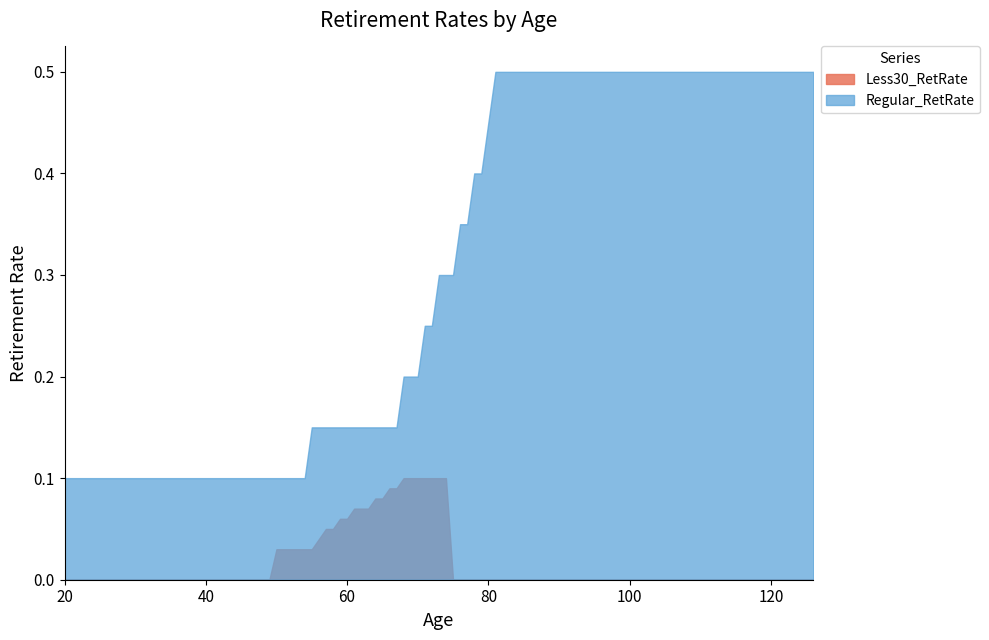

What is the sum of all Less30_RetRate values?

1.1